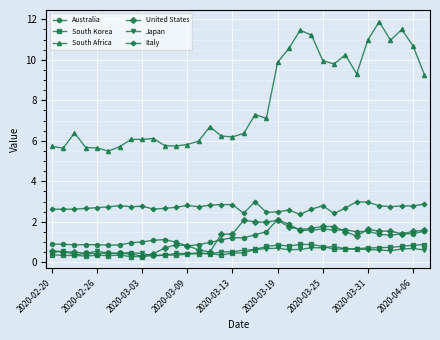

True or false: South Africa and South Korea intersect in this chart.

False